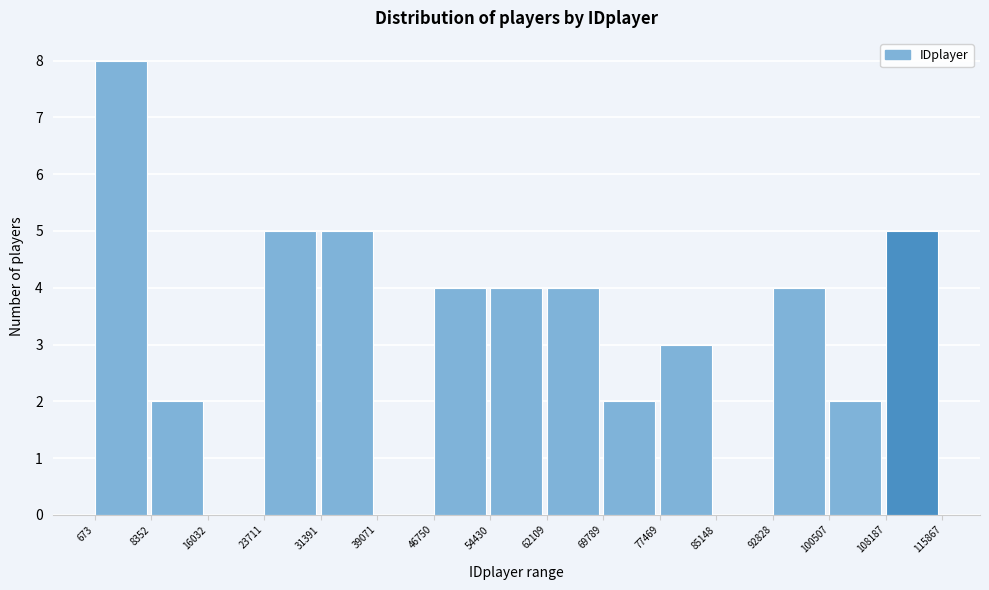

Over which range of the x-axis is the bar tallest?

673 to 8352